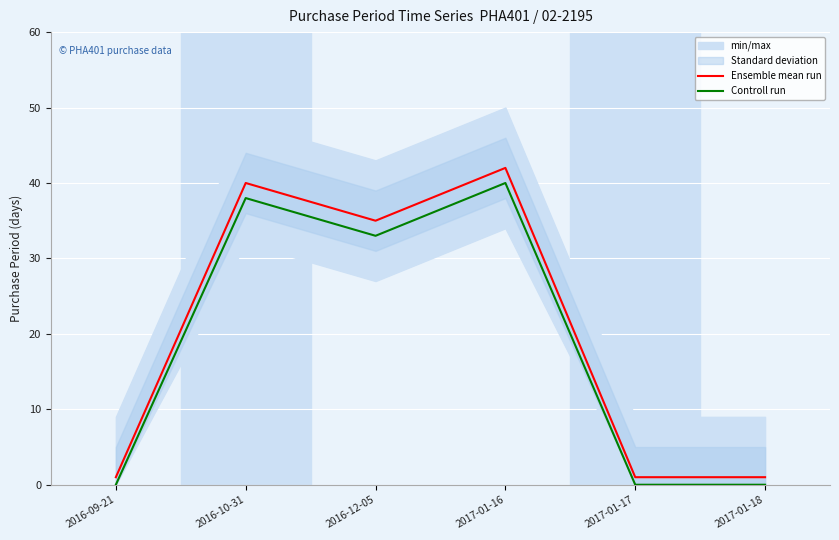

What is the sum of all Ensemble mean run values?

120